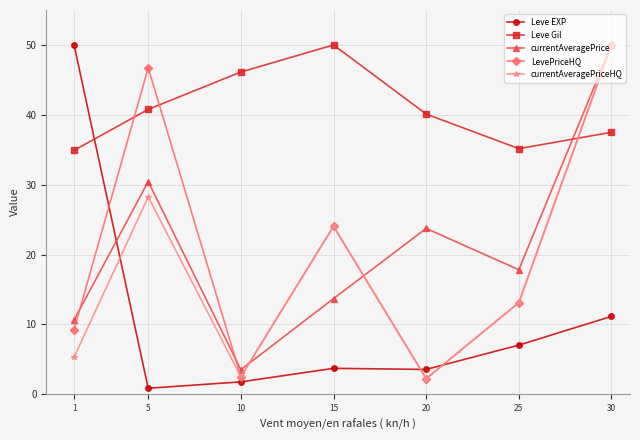

At which label does LevePriceHQ first exceed 13?

5